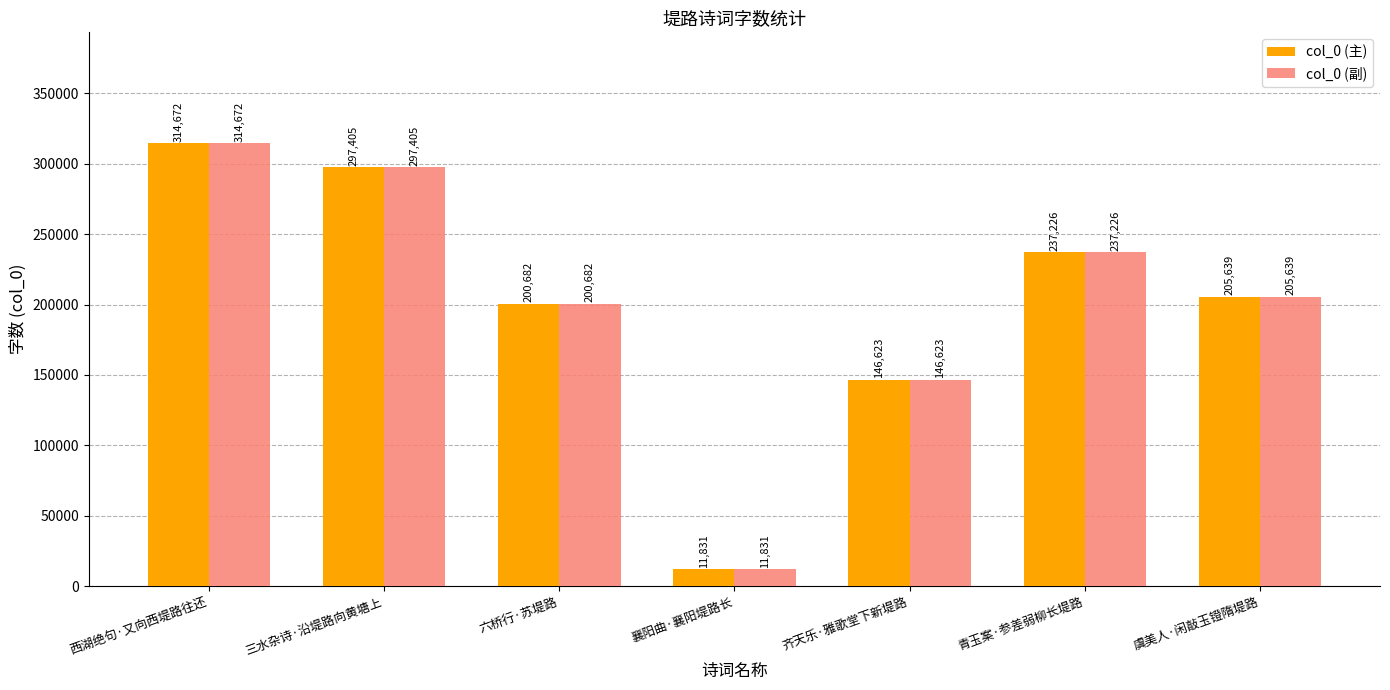

What is the label of the 4th bar from the left?

襄阳曲·襄阳堤路长